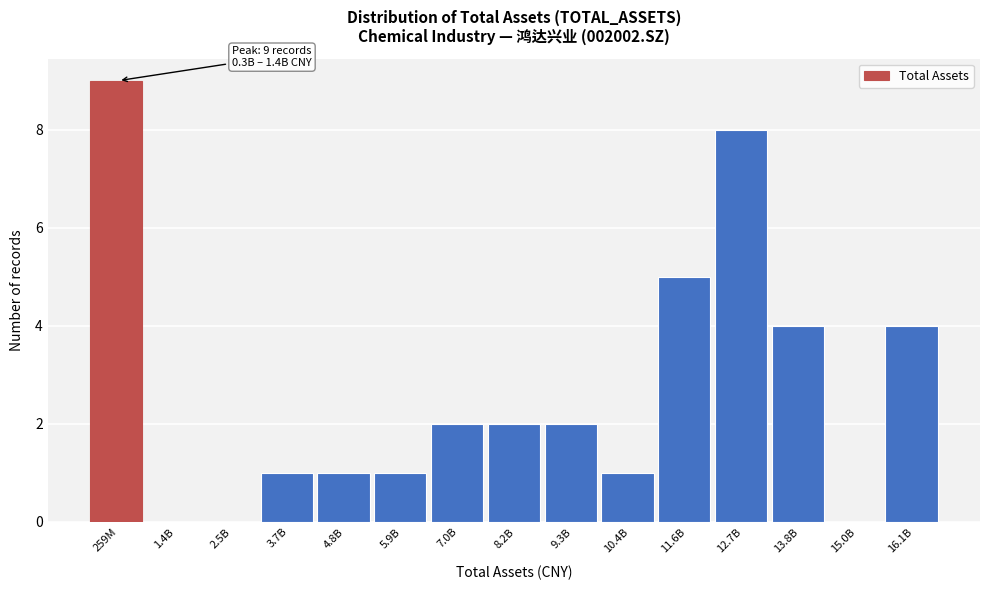

Reading right to left, transcribe all the data shown in this chart.

16.1B=4	15.0B=0	13.8B=4	12.7B=8	11.6B=5	10.4B=1	9.3B=2	8.2B=2	7.0B=2	5.9B=1	4.8B=1	3.7B=1	2.5B=0	1.4B=0	259M=9